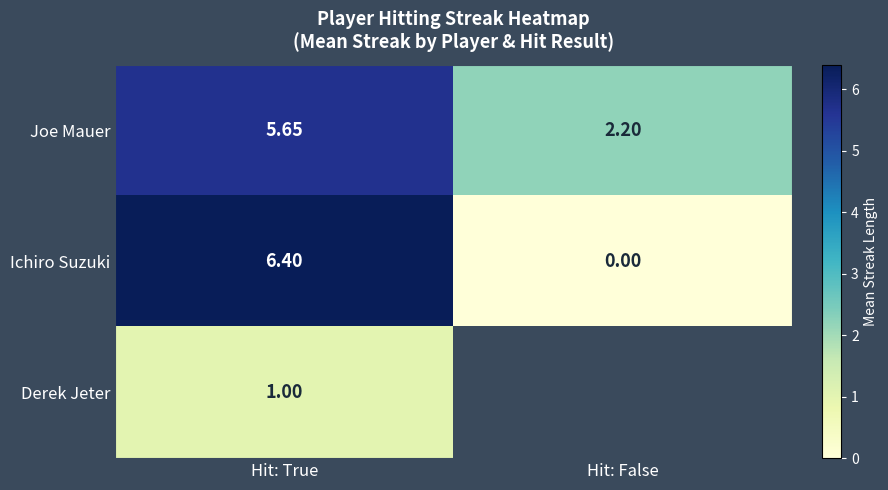

Rank the categories by Joe Mauer value from highest to lowest.

Hit: True, Hit: False